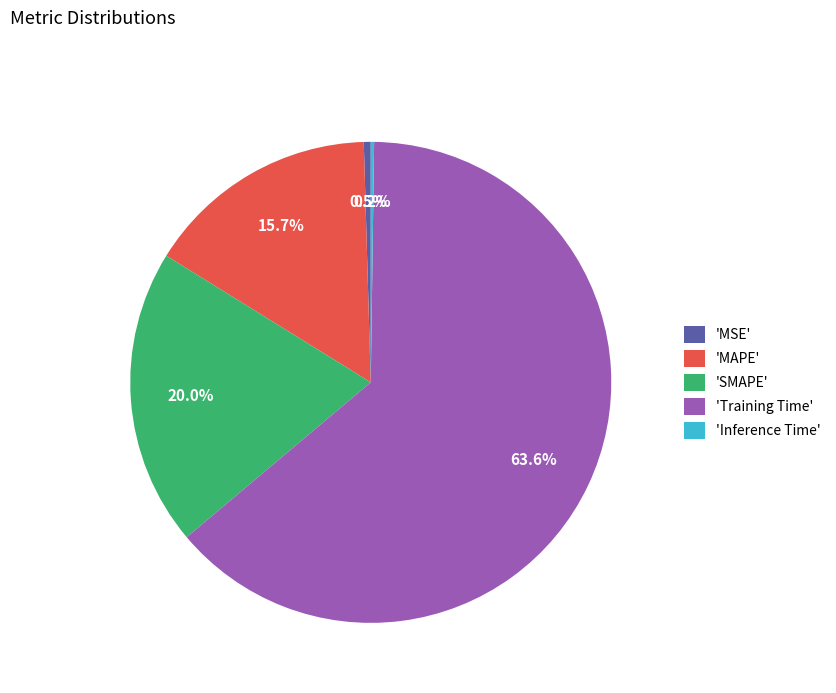

Which slice is the largest?

'Training Time'